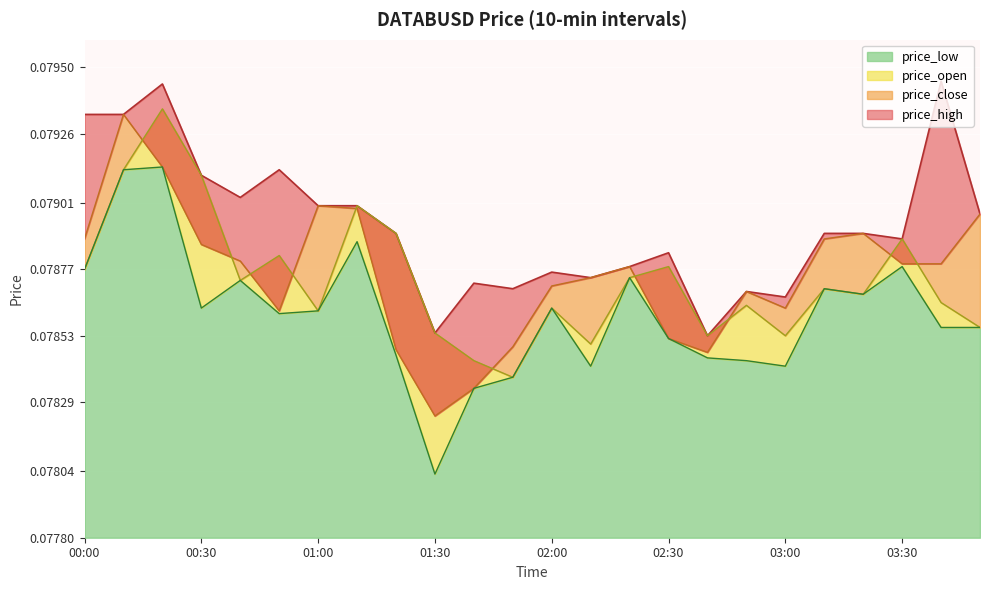

What are all the series names shown in the legend?

price_high, price_close, price_open, price_low